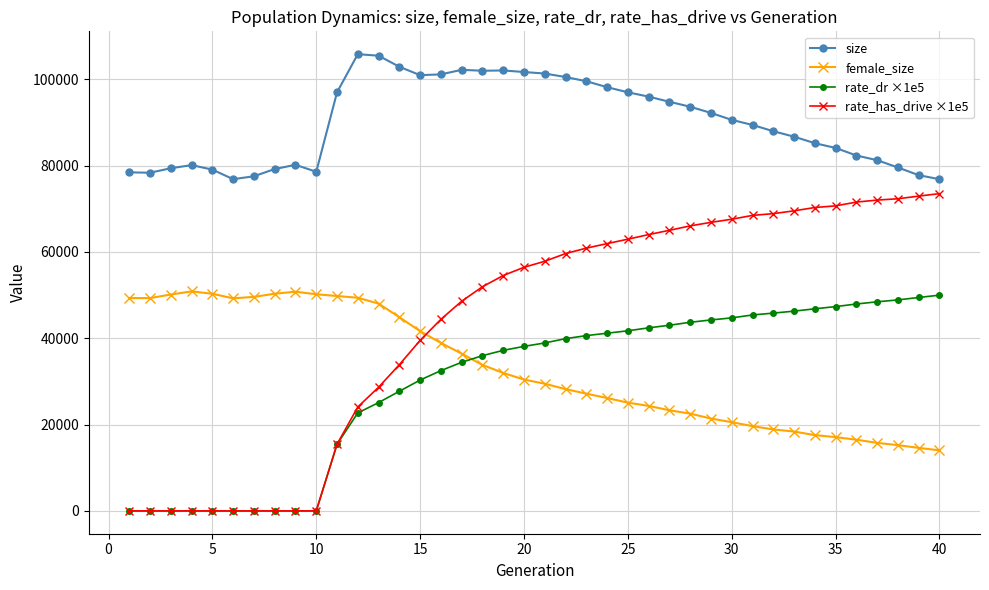

Which series has the largest total across all categories?

size